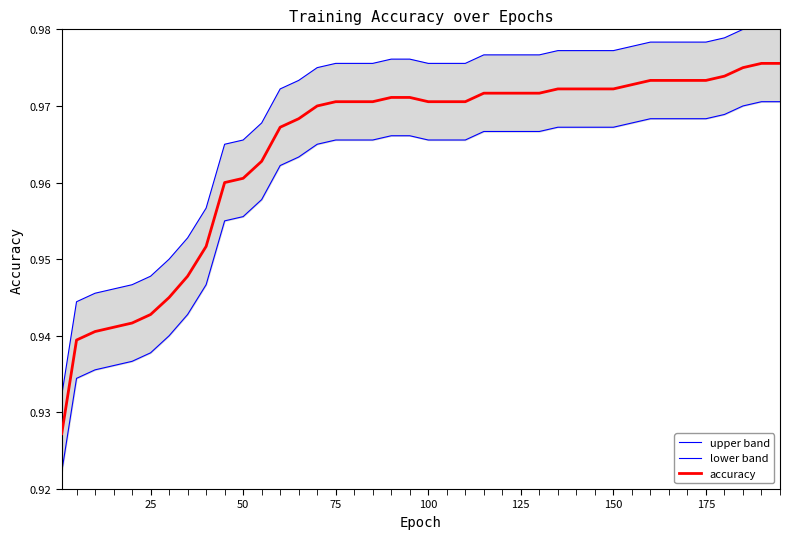

Is it true that accuracy equals 1.5 at 75?

False